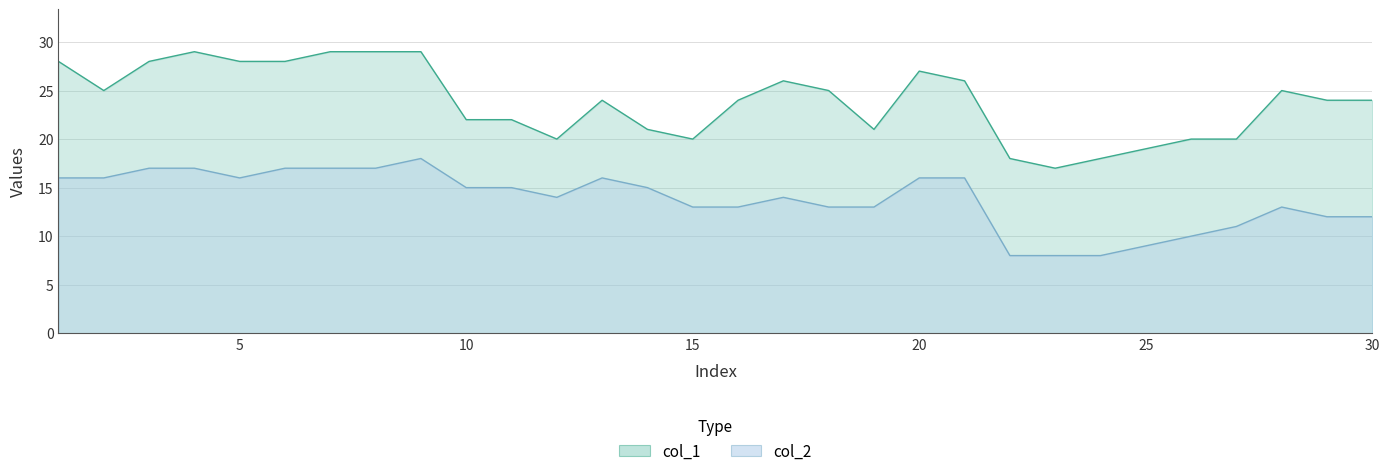

Read the col_2 value at 24.

8